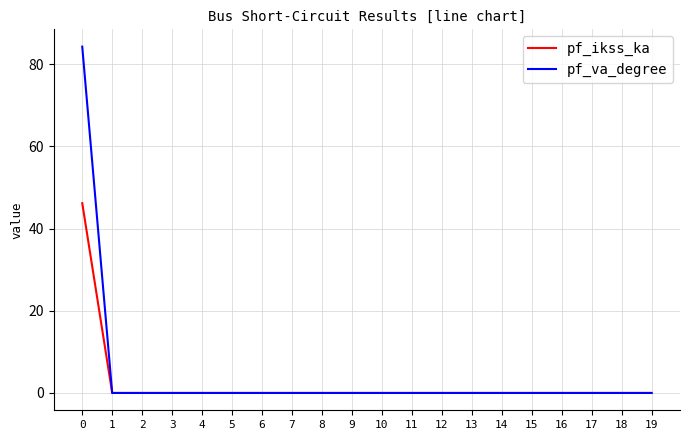

What are all the series names shown in the legend?

pf_ikss_ka, pf_va_degree